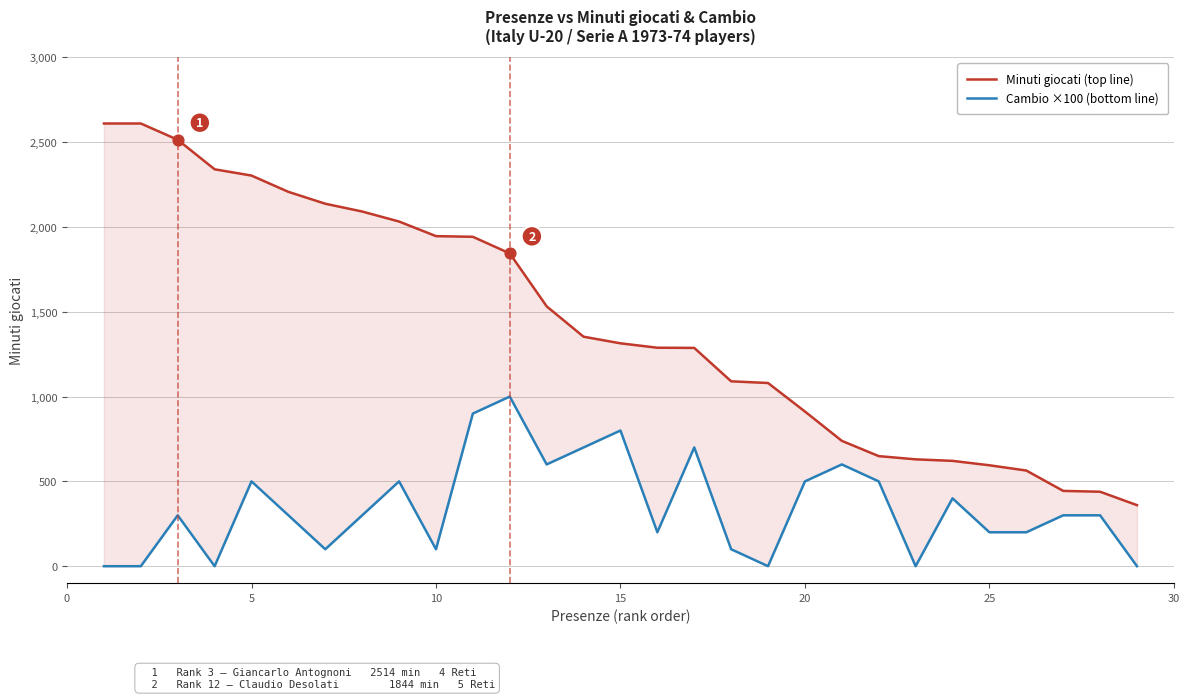

Which series contains the lowest Y value?

Cambio ×100 (secondary axis)